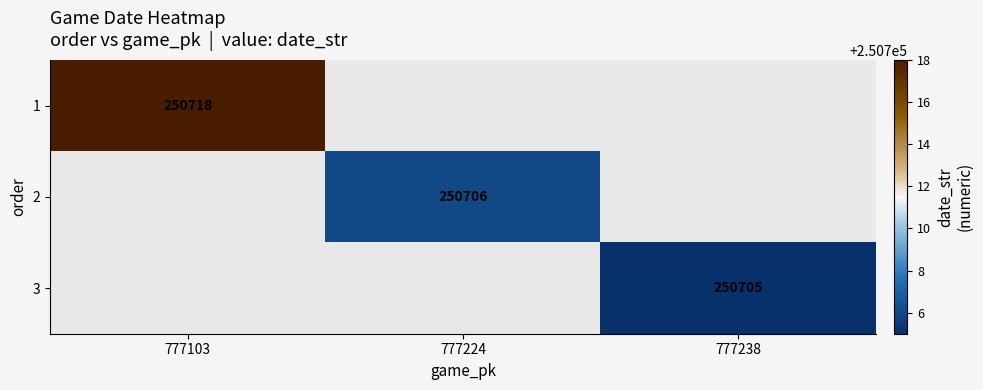

Is the value of 2 at 777224 greater than the value of 3 at 777238?

Yes